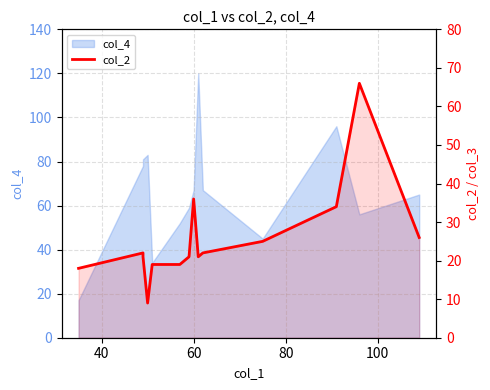

The chart shows a value of 5 at 80. True or false?

False